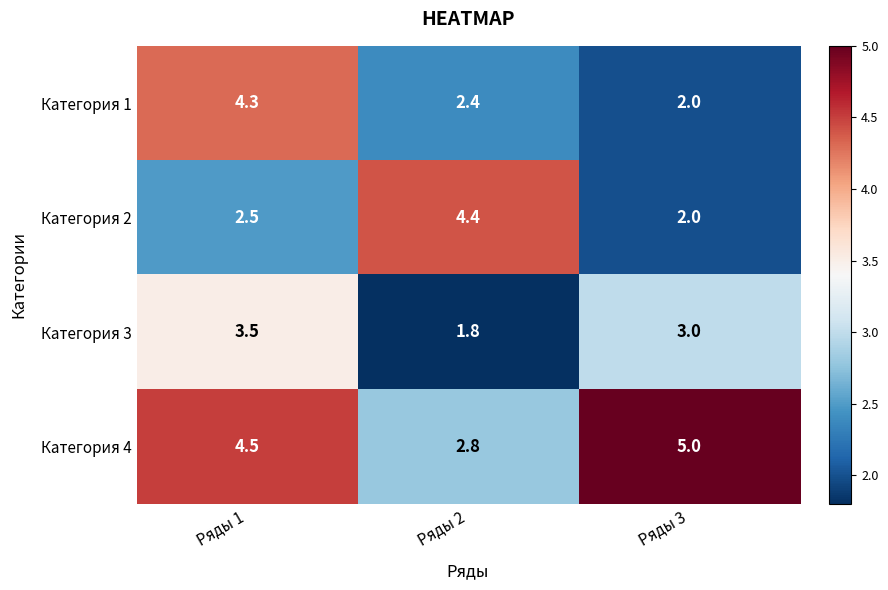

How many data points does each series have?

3